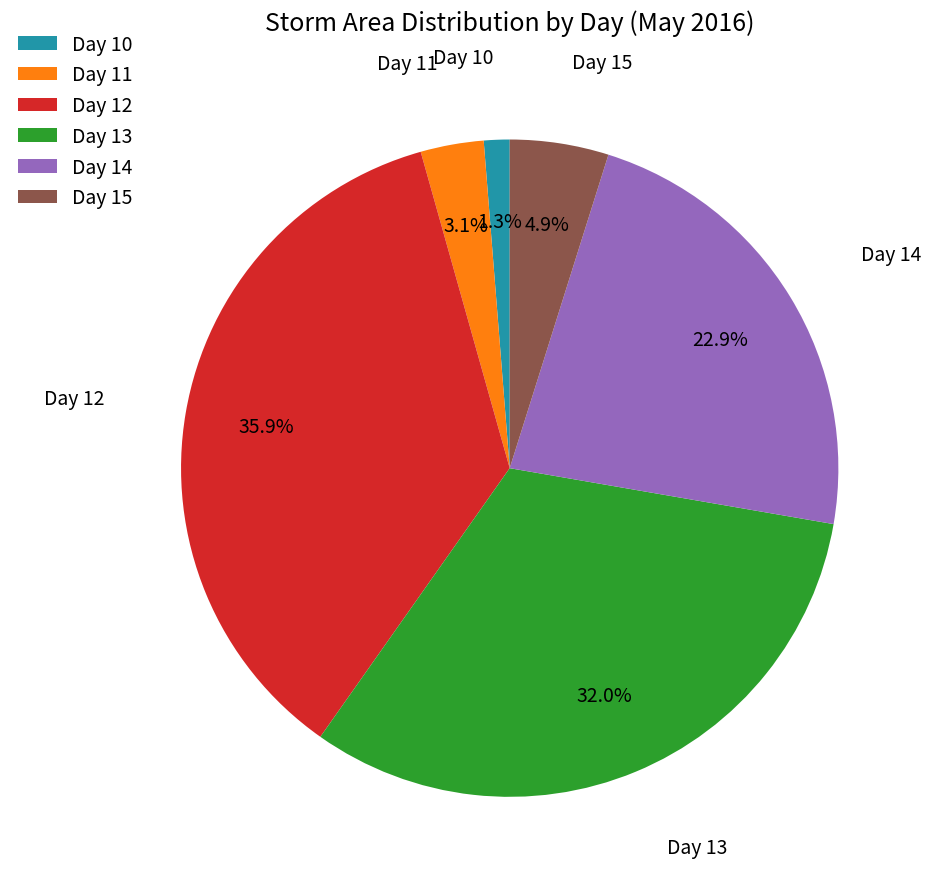

What is the largest slice in the pie chart?

Day 12